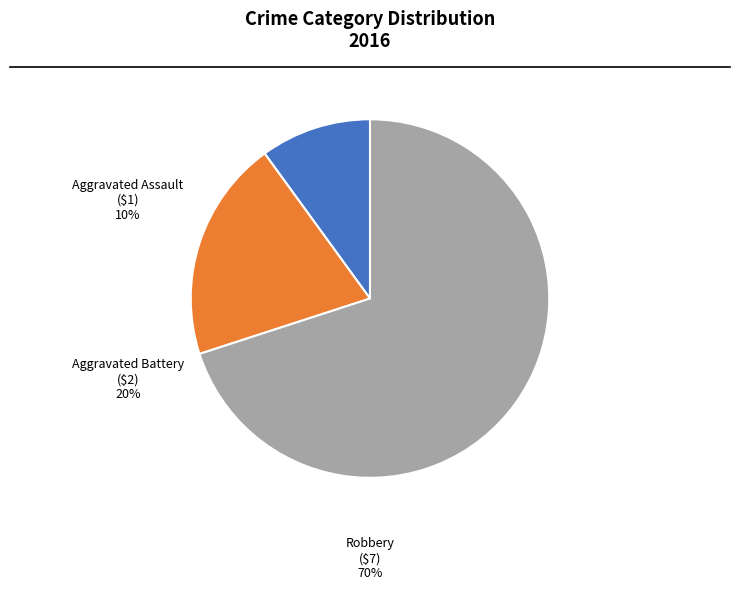

Is the sum of Aggravated Assault and Robbery greater than half?

Yes